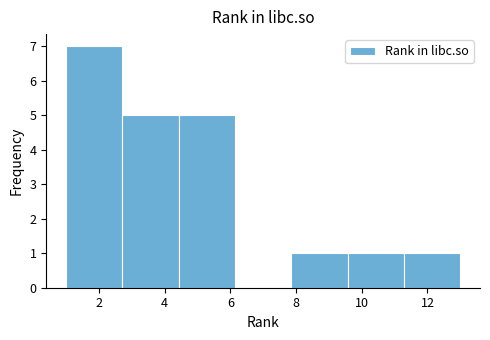

Over which range of the x-axis is the bar tallest?

1.0 to 2.8